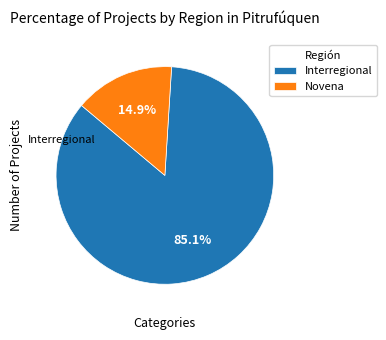

True or false: Interregional accounts for 85% of the total.

True